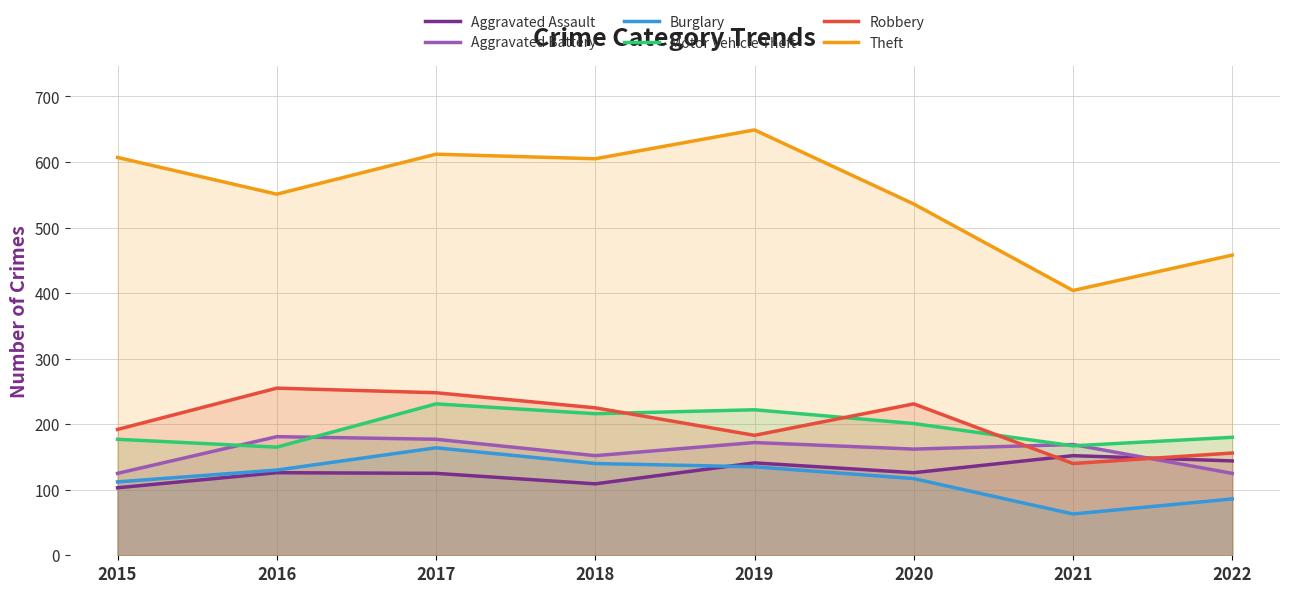

What is the difference between the Aggravated Assault values at 2015 and 2016?

23